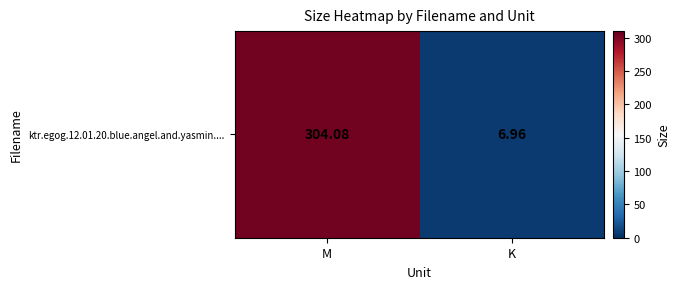

What is the smallest value displayed?

7.0